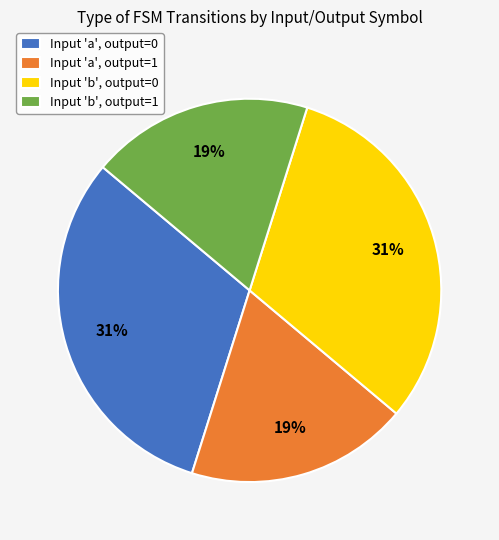

Is it true that Input 'b', output=1 is 29% of the pie?

False